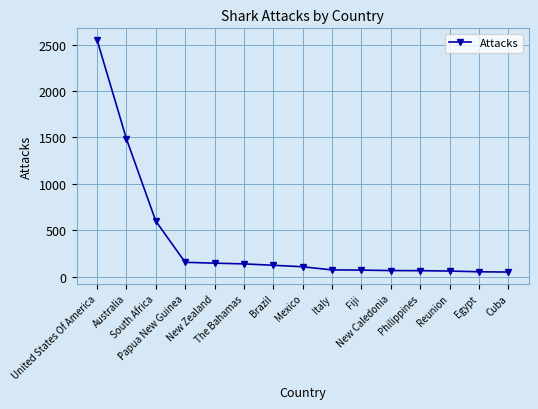

The chart shows a value of 598 at South Africa. True or false?

True